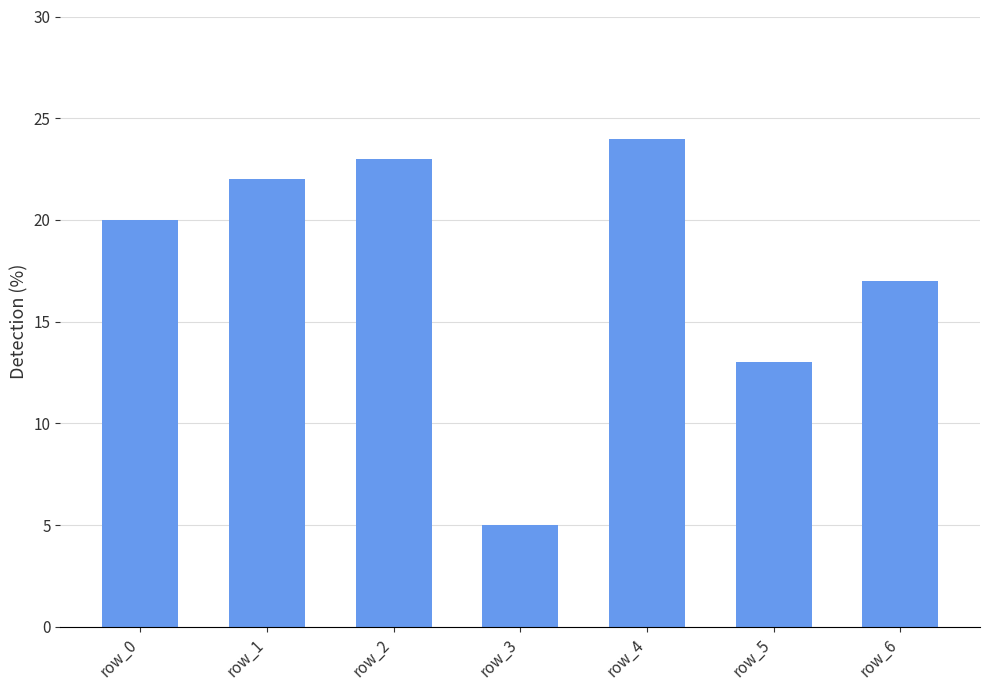

List the labels in order of value, largest first.

row_4, row_2, row_1, row_0, row_6, row_5, row_3